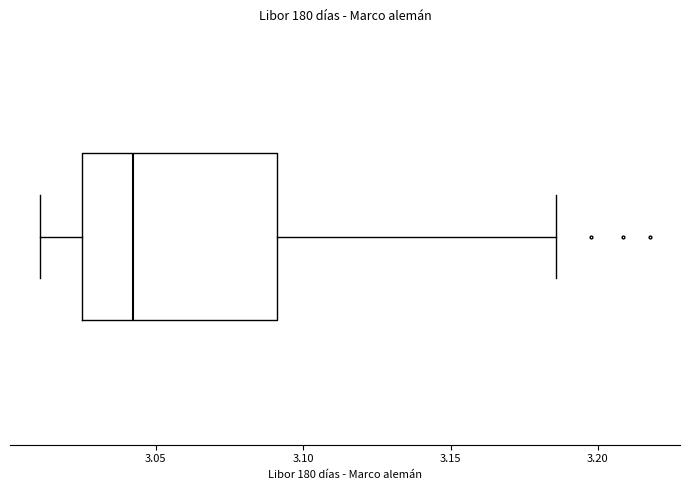

Transcribe this box plot: give where the median line is, the range the box spans, and where the two whiskers end, as read against the x-axis. The values are not printed on the chart, so give them approximately, as read against the axis.

median 3.040, box 3.025 to 3.090, whiskers 3.010 to 3.185